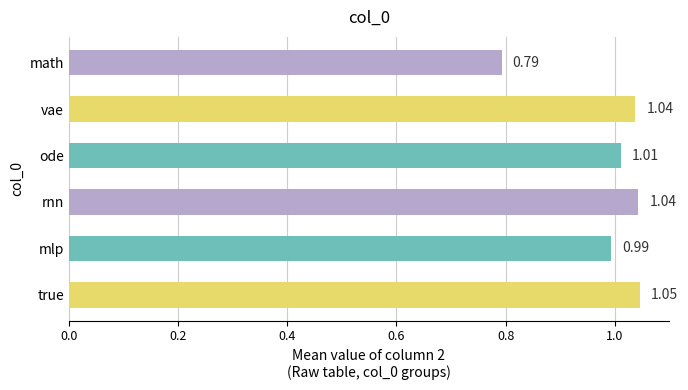

At which category does the chart reach its minimum across all series?

math